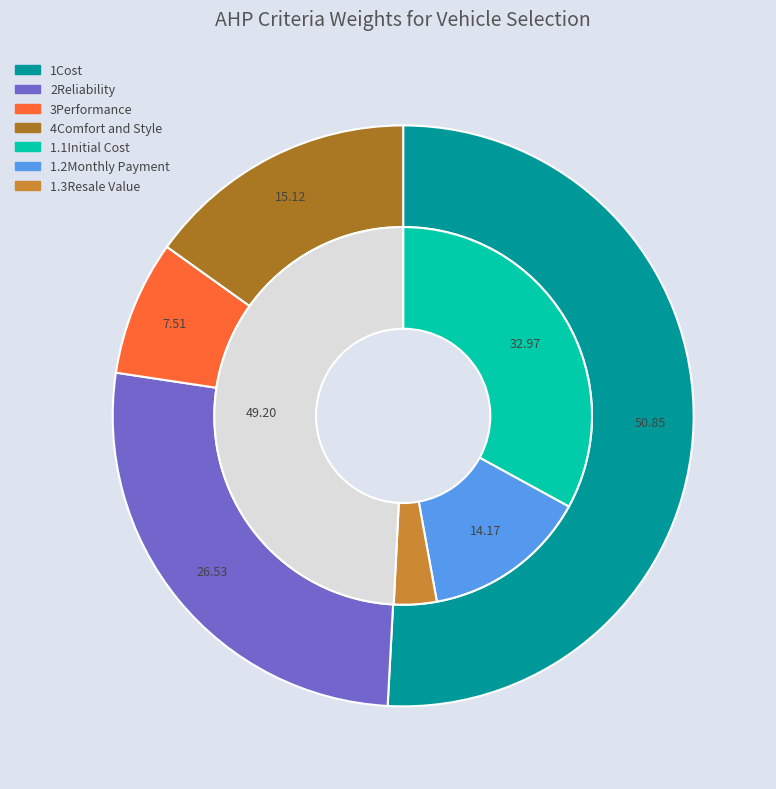

Which category has the biggest portion of the pie?

1Cost